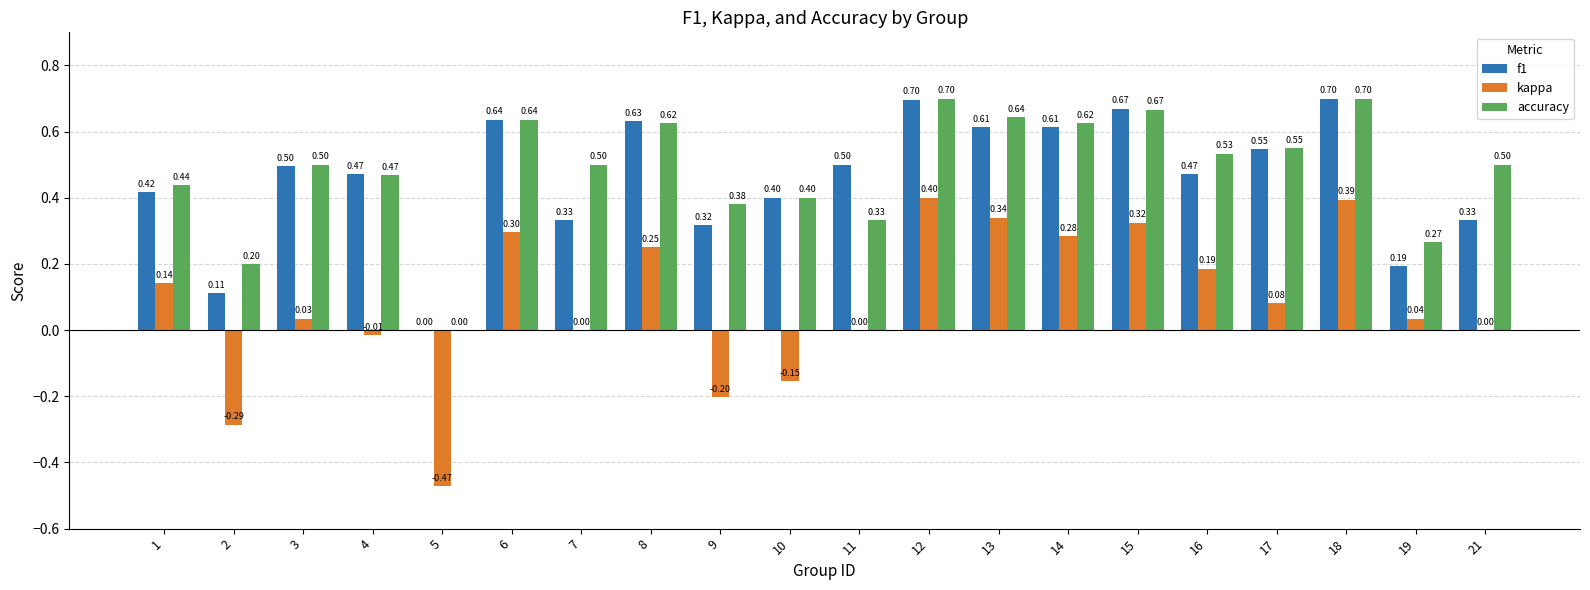

What is the sum of all accuracy values?

9.7